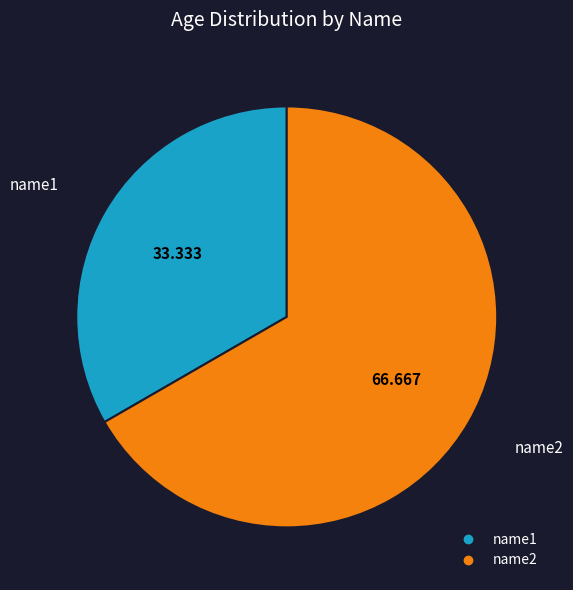

Is it true that name1 is 33% of the pie?

True